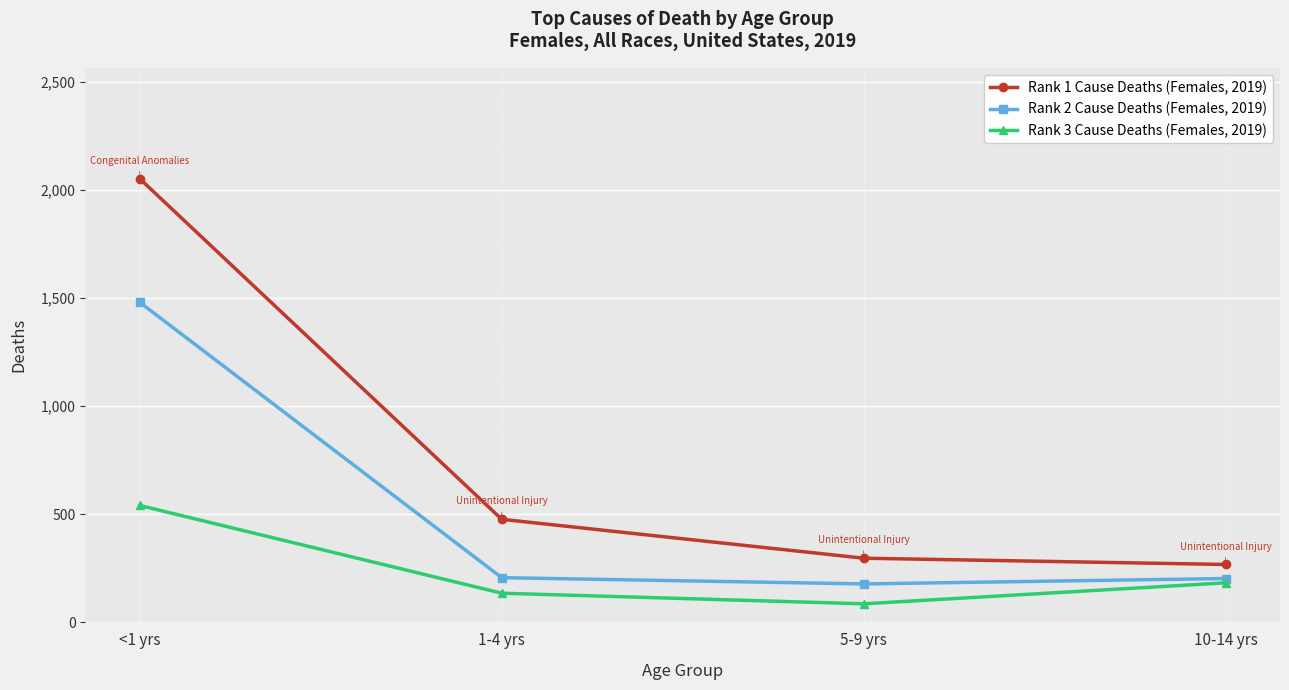

True or false: Rank 1 Cause Deaths (Females, 2019) and Rank 3 Cause Deaths (Females, 2019) intersect in this chart.

False